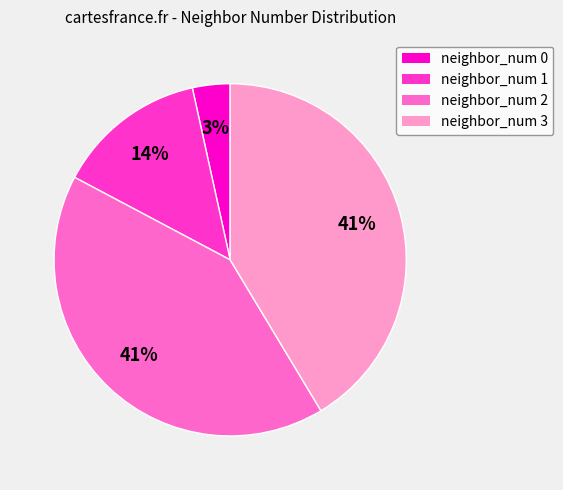

Which has a higher value, neighbor_num 0 or neighbor_num 1?

neighbor_num 1